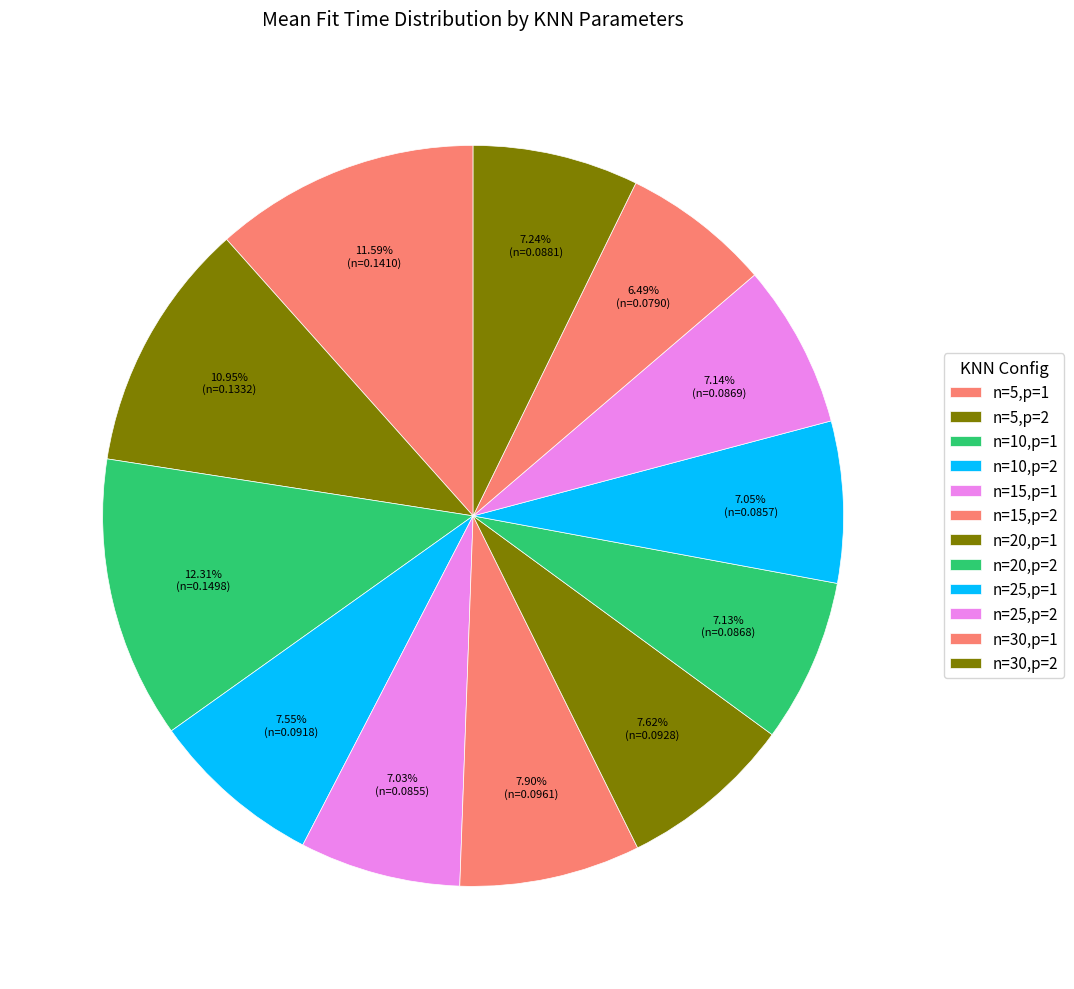

Which category has the smallest portion of the pie?

n=30,p=1